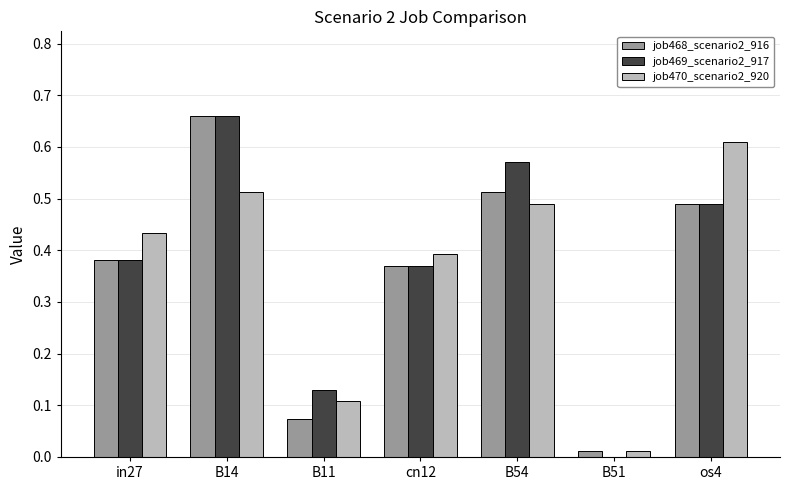

What is the total value across all series at cn12?

1.1